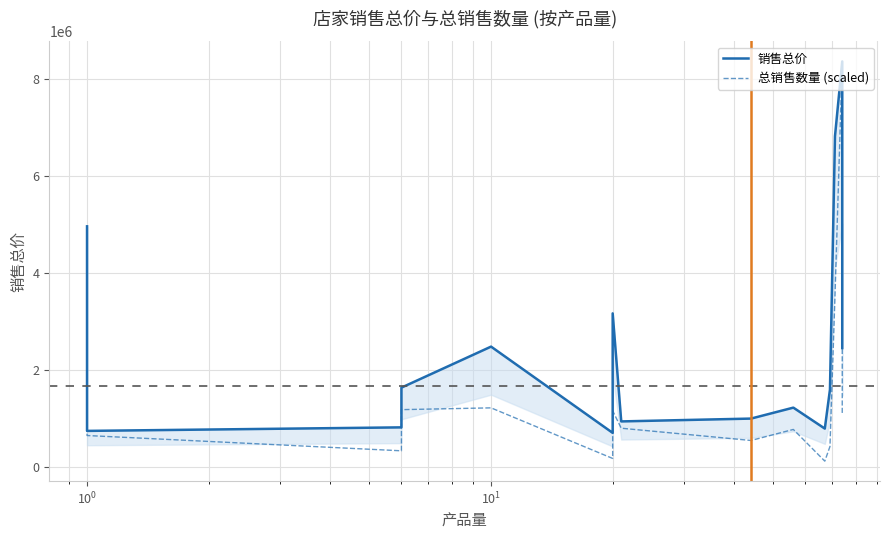

List the series in order of their overall mean, highest first.

销售总价, 总销售数量 (scaled)